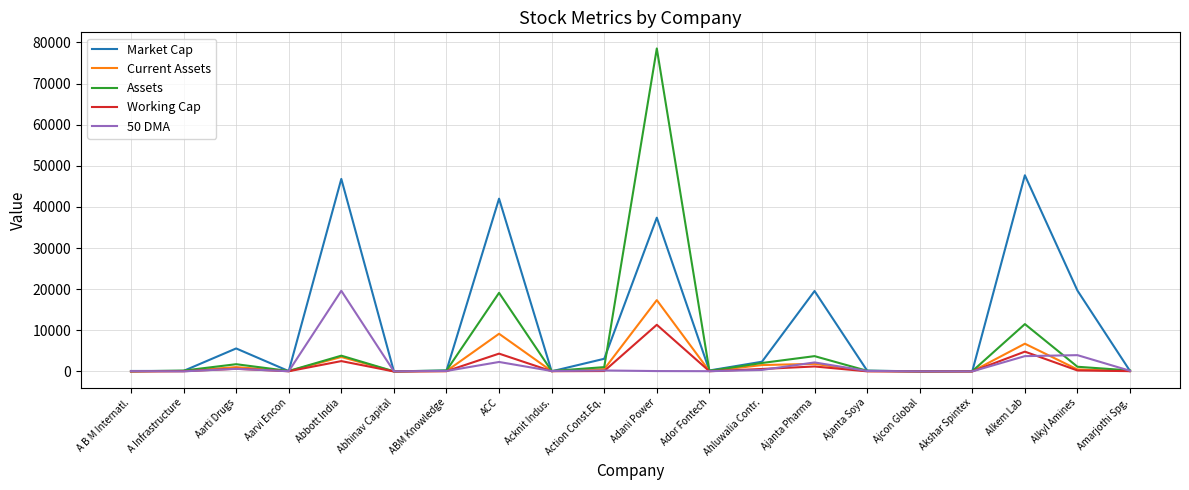

What is the maximum value for Market Cap?

47707.0